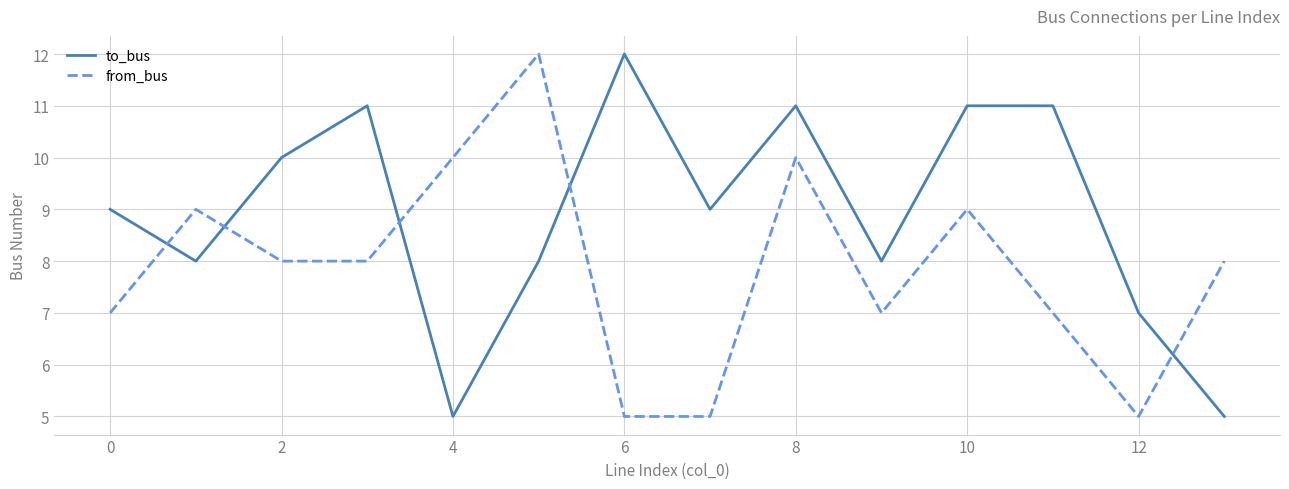

At how many categories does at least one series exceed 5?

14